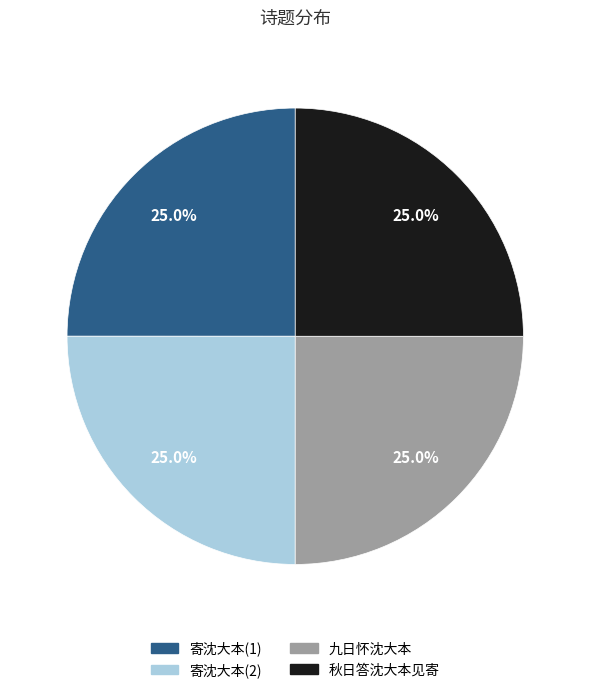

Is there a majority slice in this chart?

No